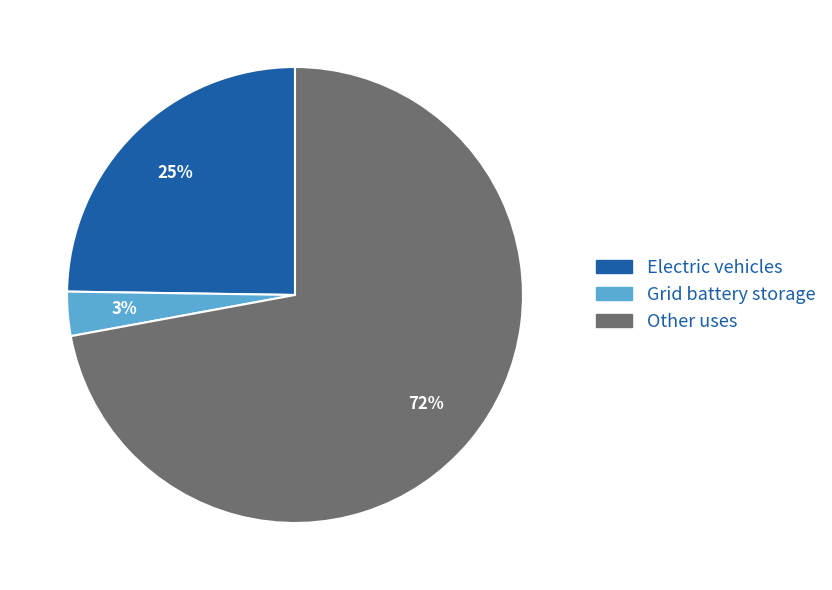

What percentage is the Other uses slice, to the nearest percent?

72%